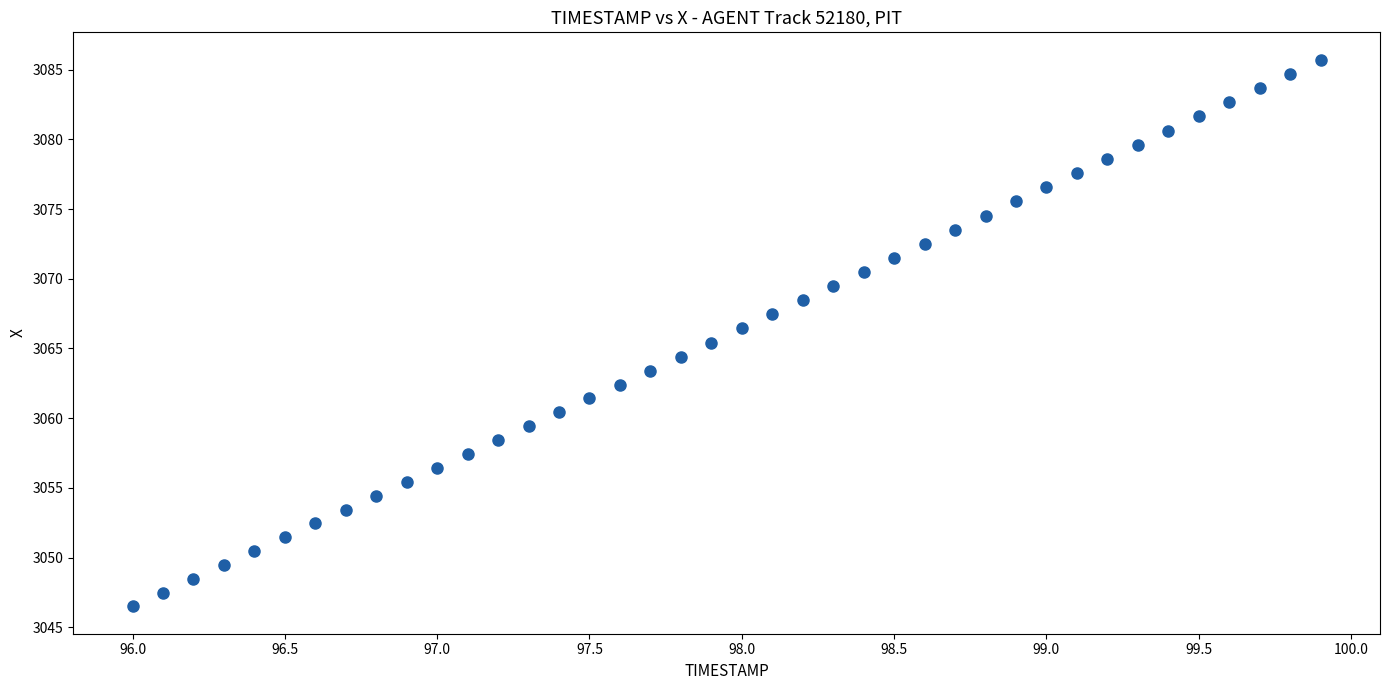

What is the range of Y values (max minus min)?

39.2